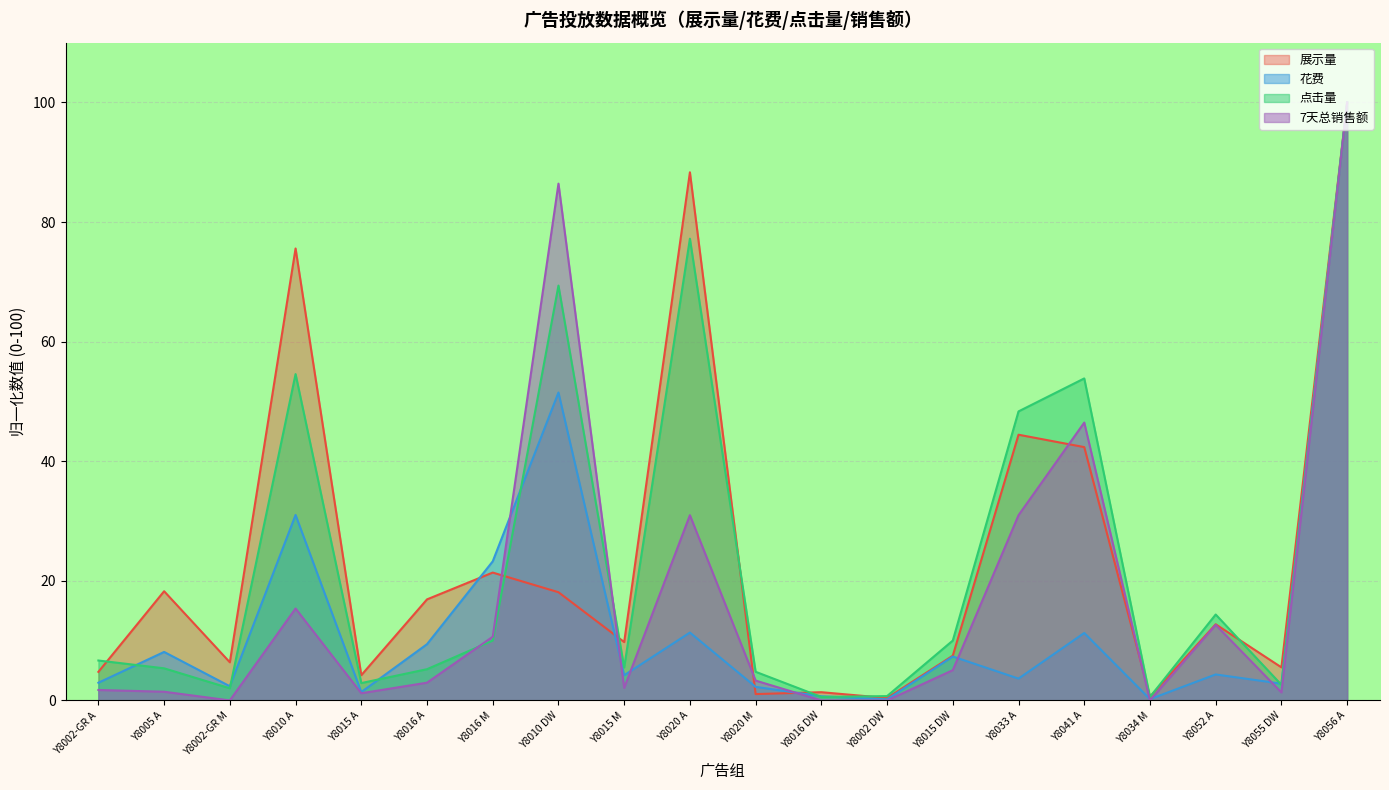

Between which two adjacent categories do 展示量 and 花费 first intersect?

Y8016 A and Y8016 M